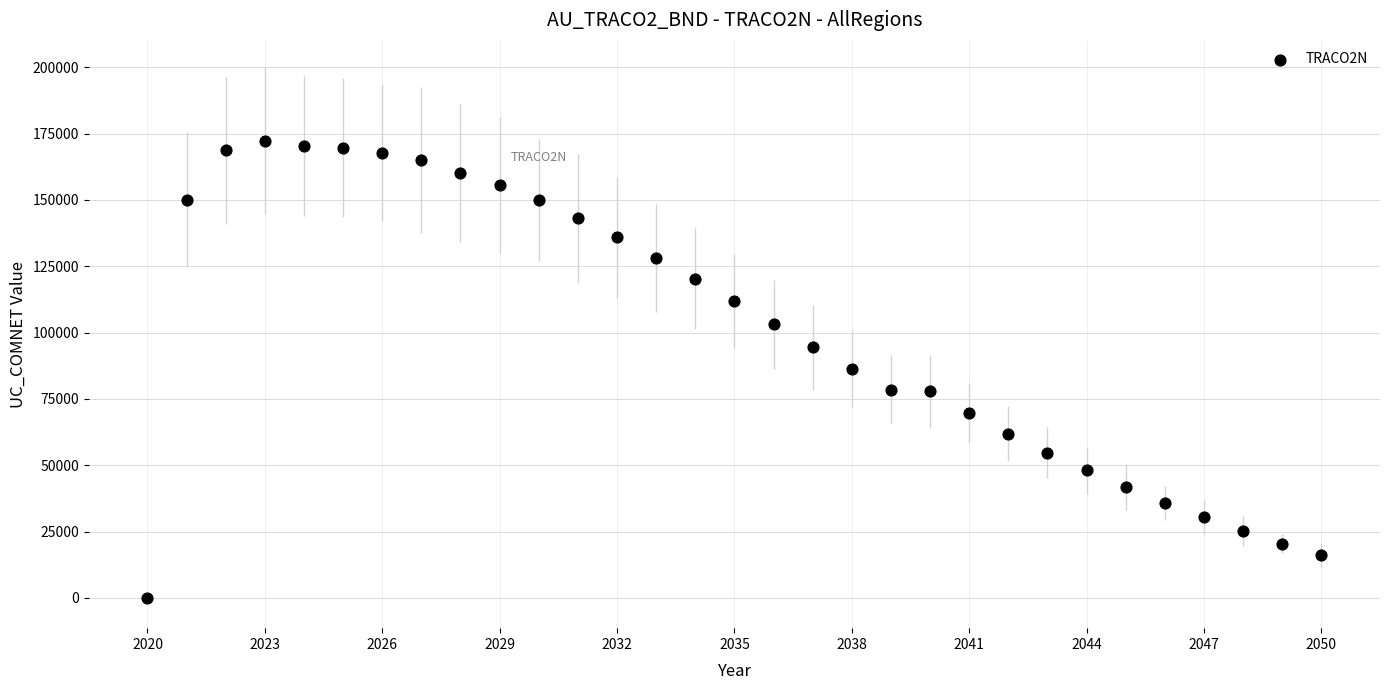

What is the range of Y values (max minus min)?

172211.9